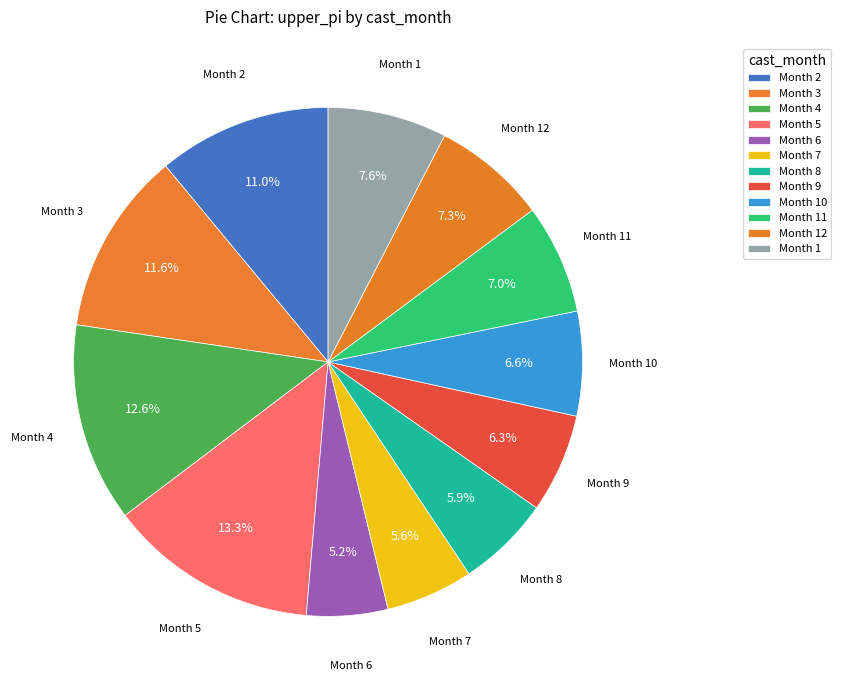

Which category has the biggest portion of the pie?

5